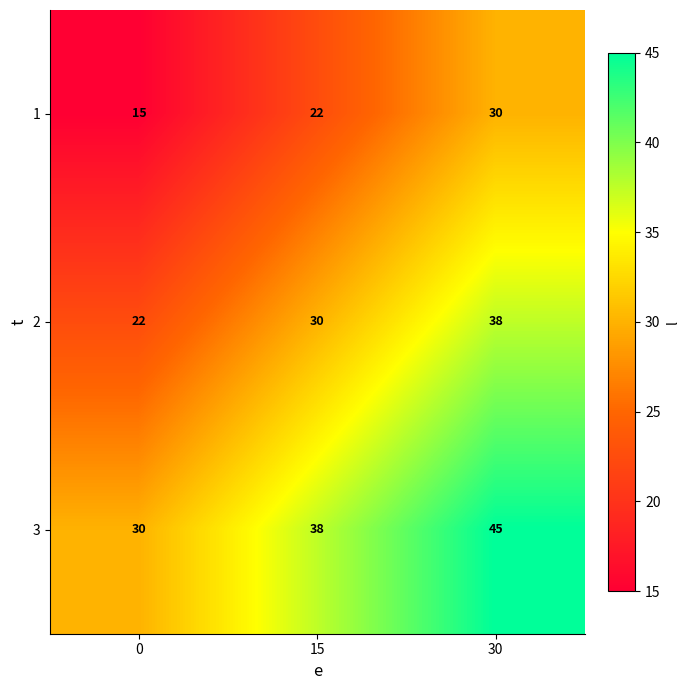

At which label is 3 closest to 37?

15